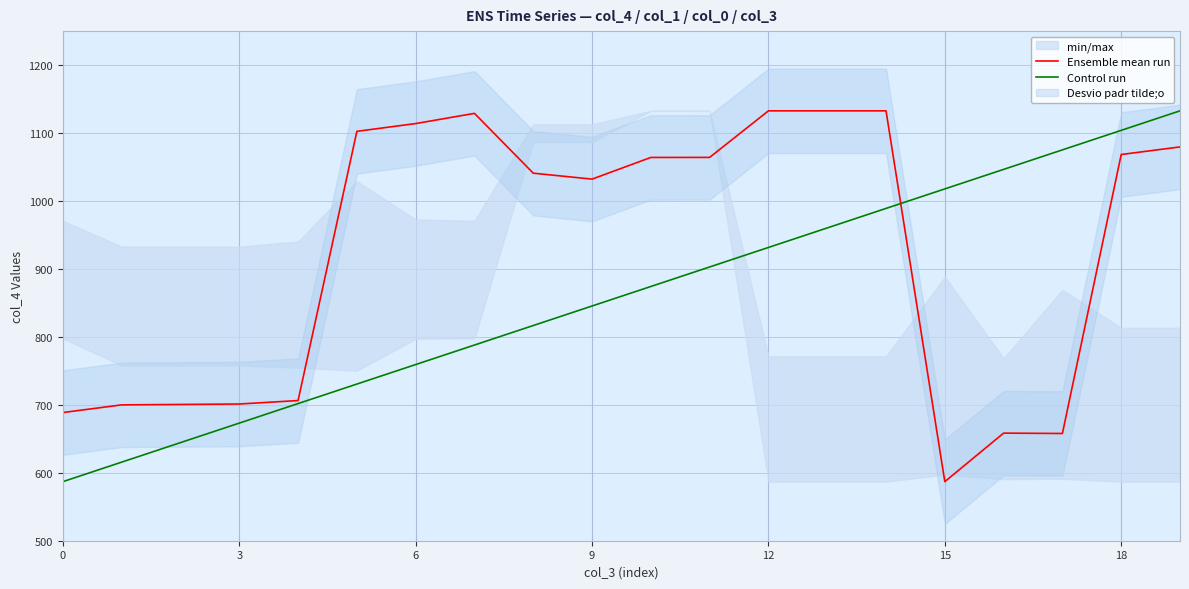

Rank the series at 11 from highest to lowest value.

Ensemble mean run, Control run